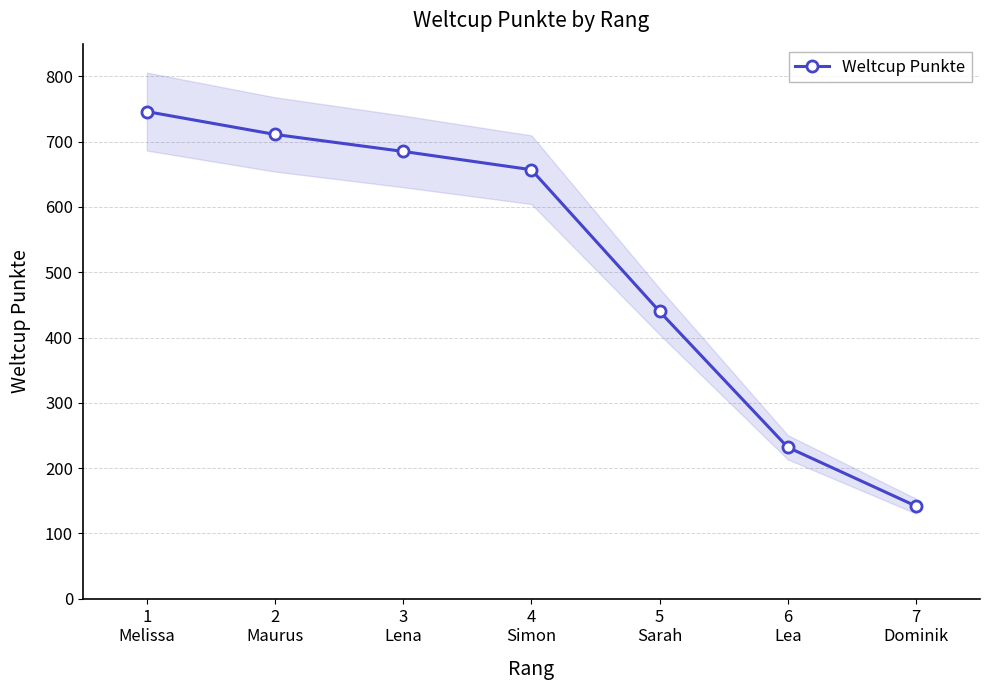

What is the label of the 5th point from the left?

5
Sarah